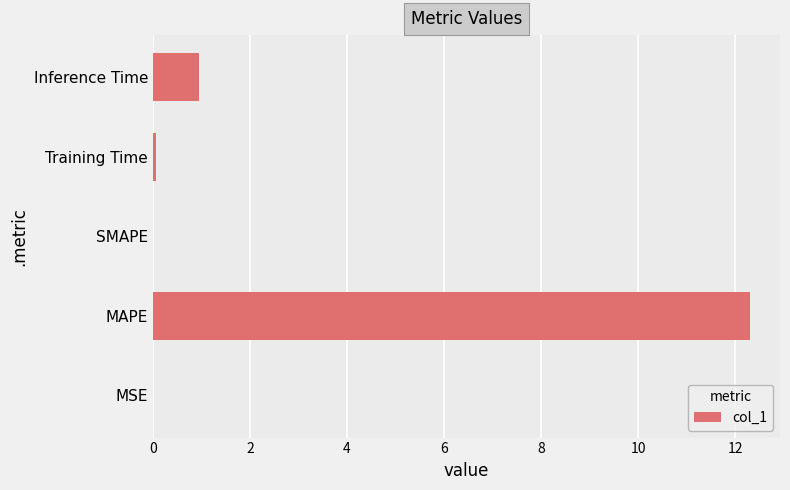

What is the maximum value shown in the chart?

12.3